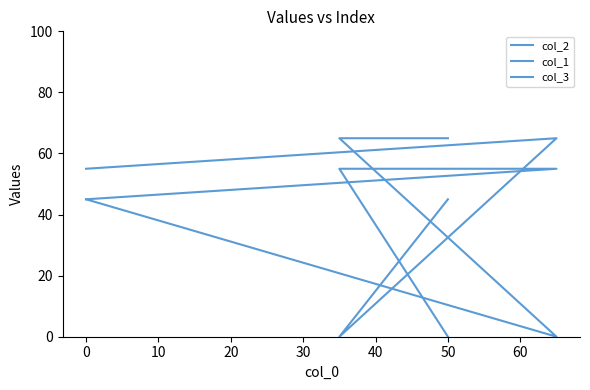

Rank the series at 0 from lowest to highest value.

col_1, col_3, col_2